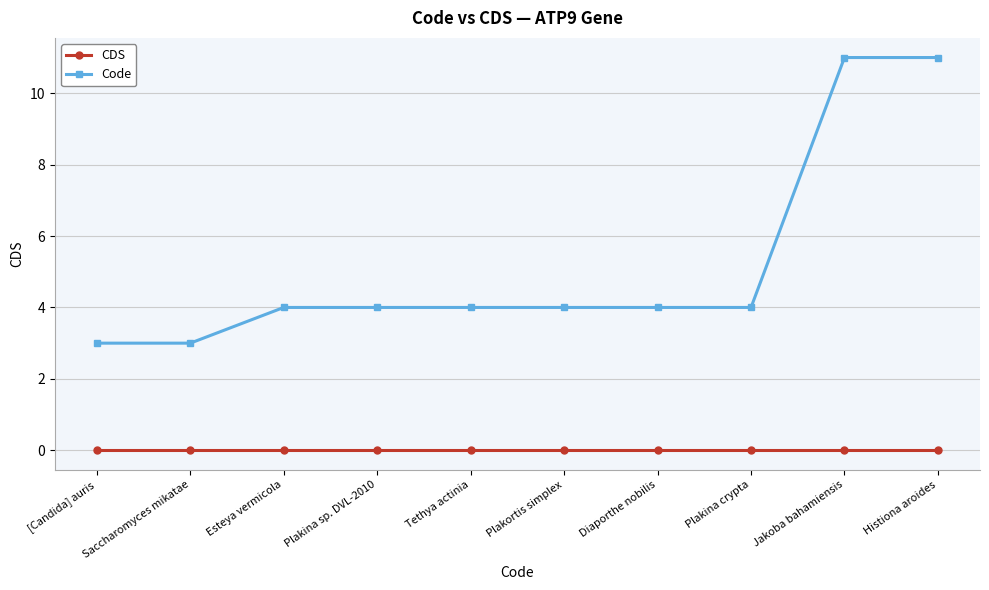

The Code series shows 4 at Plakina sp. DVL-2010. True or false?

True